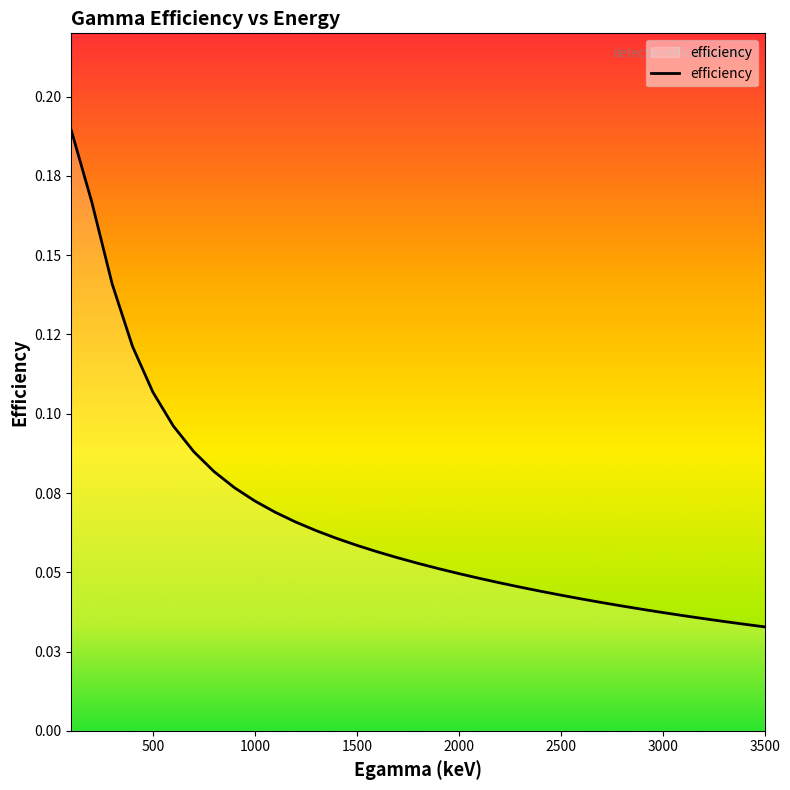

What is the value of the 2nd point from the left?

0.2